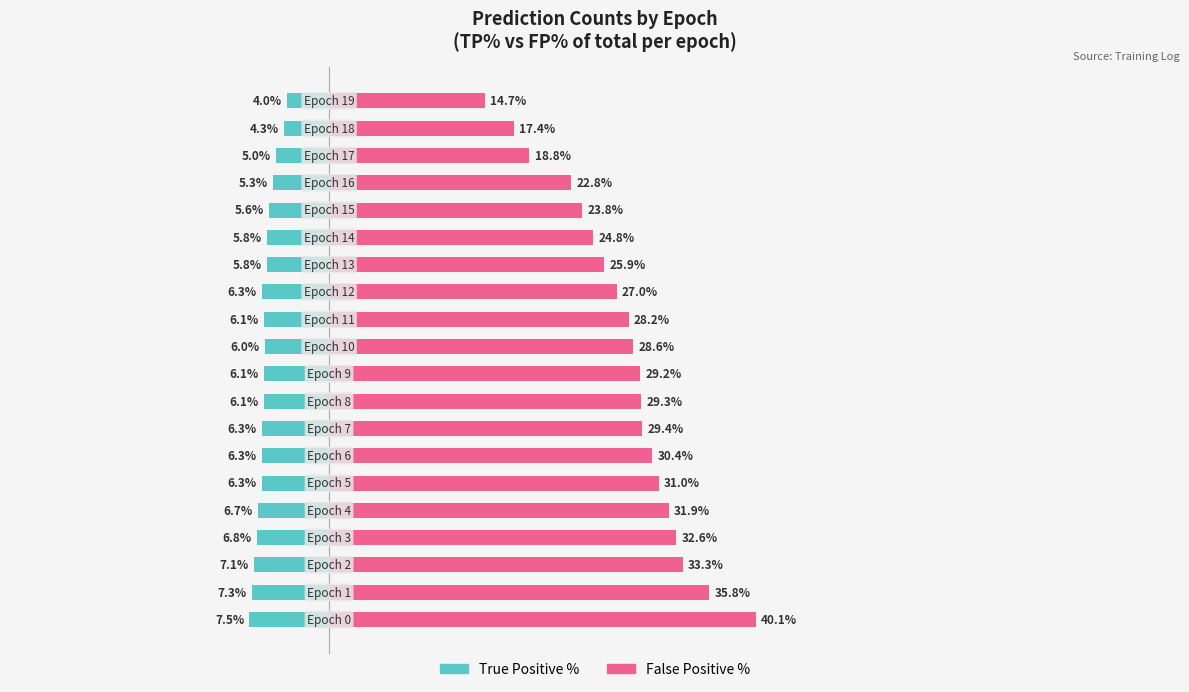

How many values in the True Positive % series exceed -6?

7